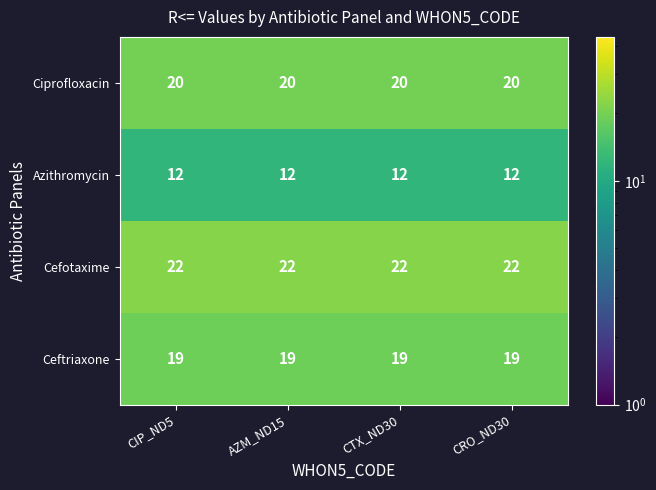

What is the difference between the highest and lowest values at CRO_ND30?

10